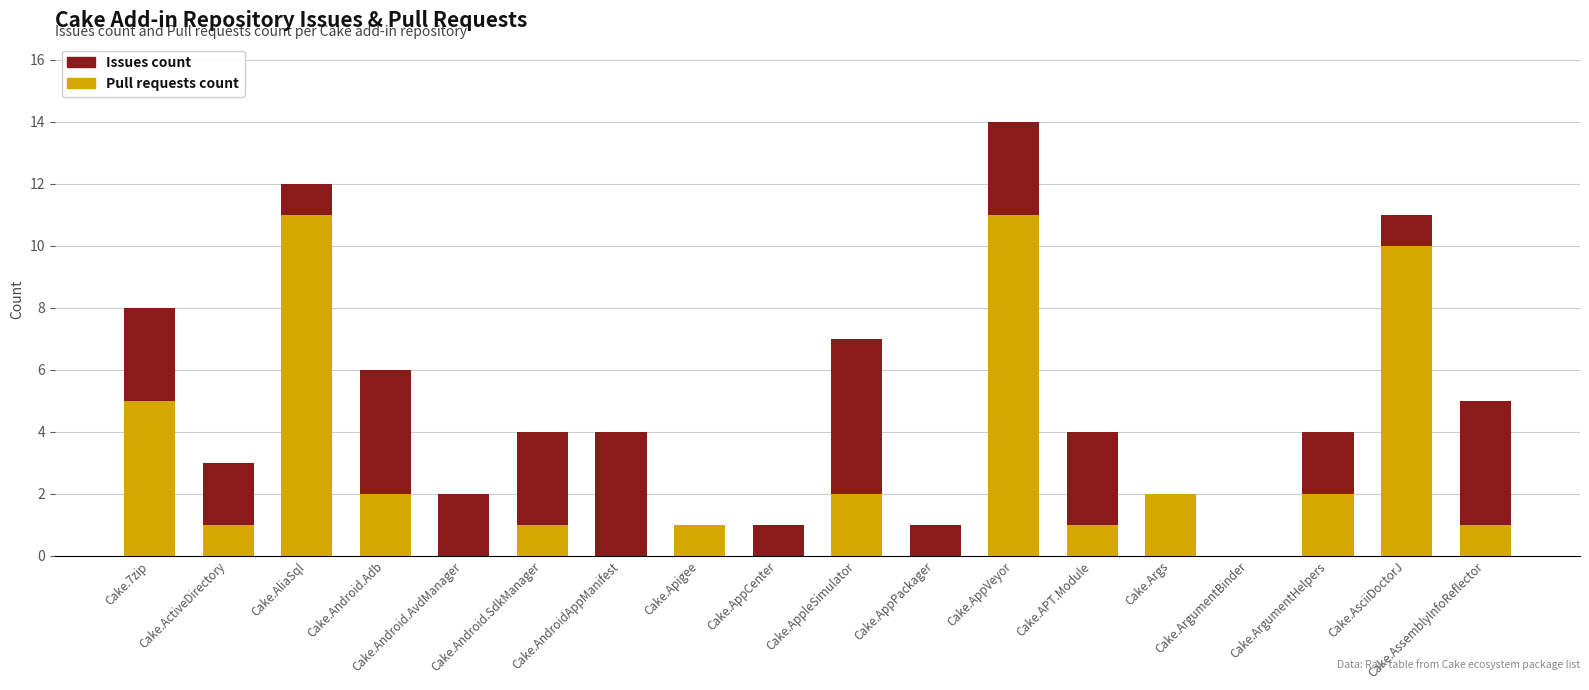

What is the sum of all Pull requests count values?

50